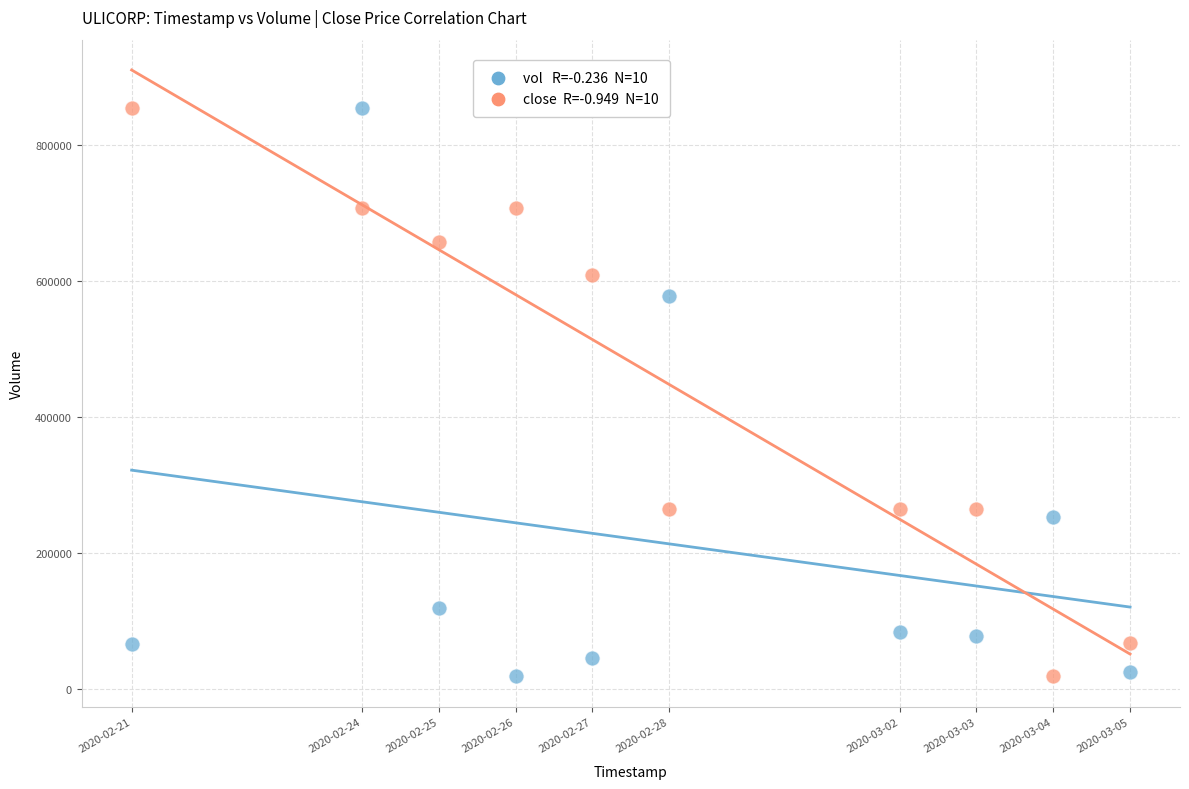

Across all series, what Y value is closest to 436050?

577100.0